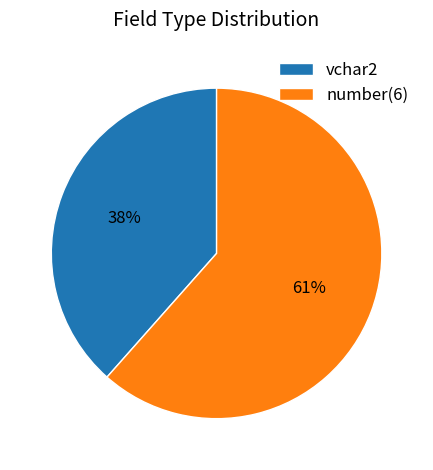

Which slice is the largest?

number(6)